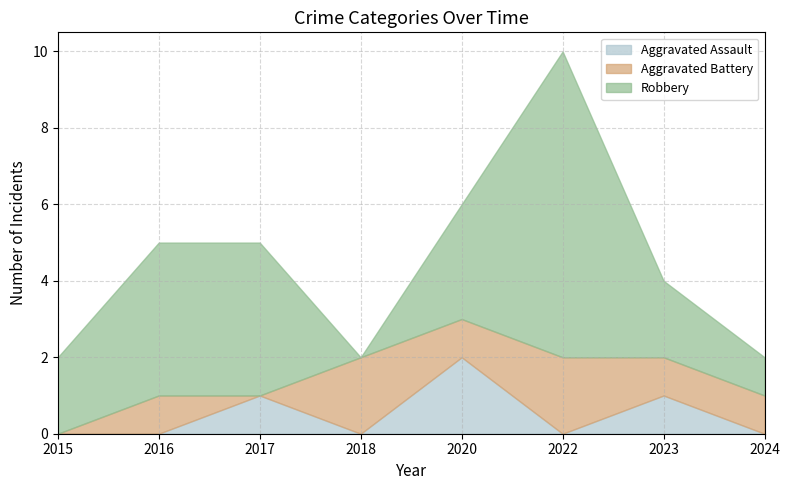

What is the difference between the maximum and second lowest values in the Robbery series?

7